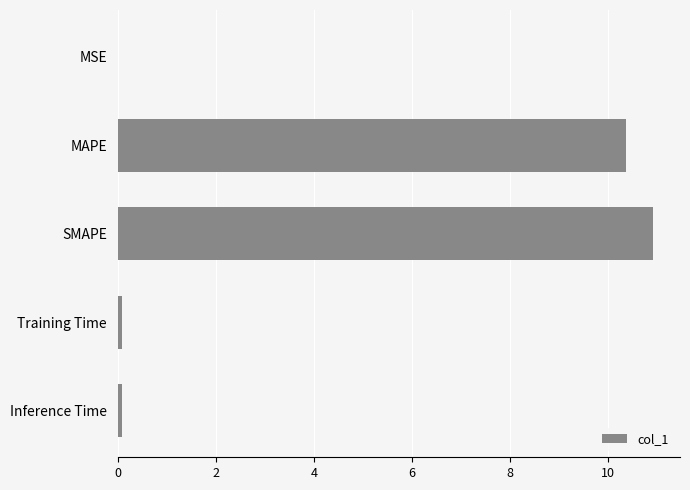

The chart shows a value of 10.4 at MAPE. True or false?

True